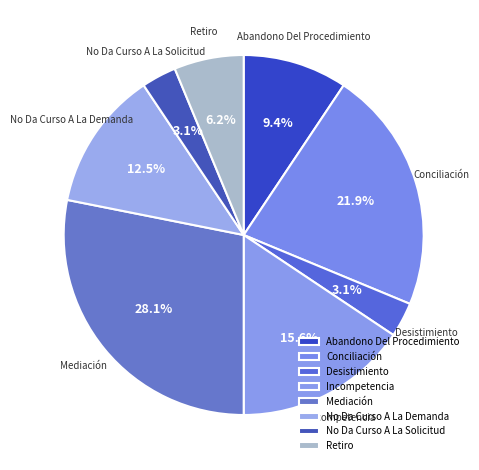

To the nearest percent, what is the average slice percentage?

12%